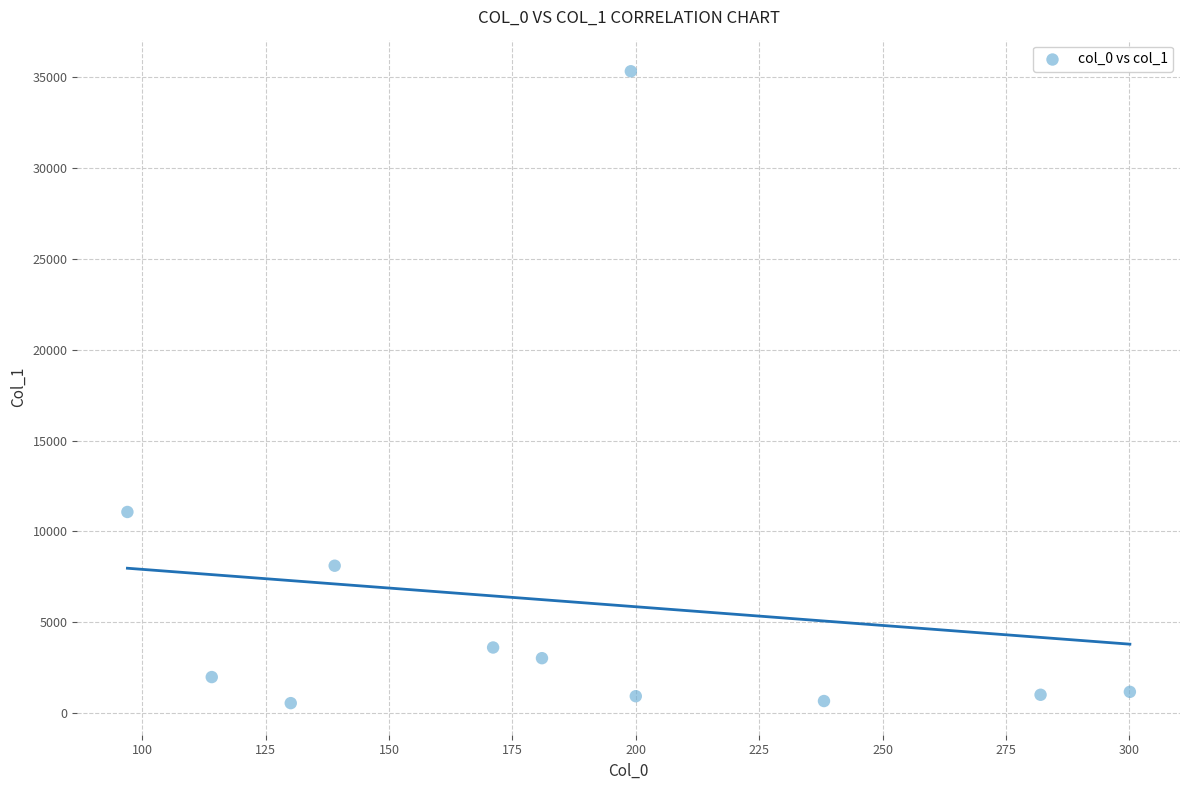

What Y value in the scatter plot is closest to 17941?

11072.7